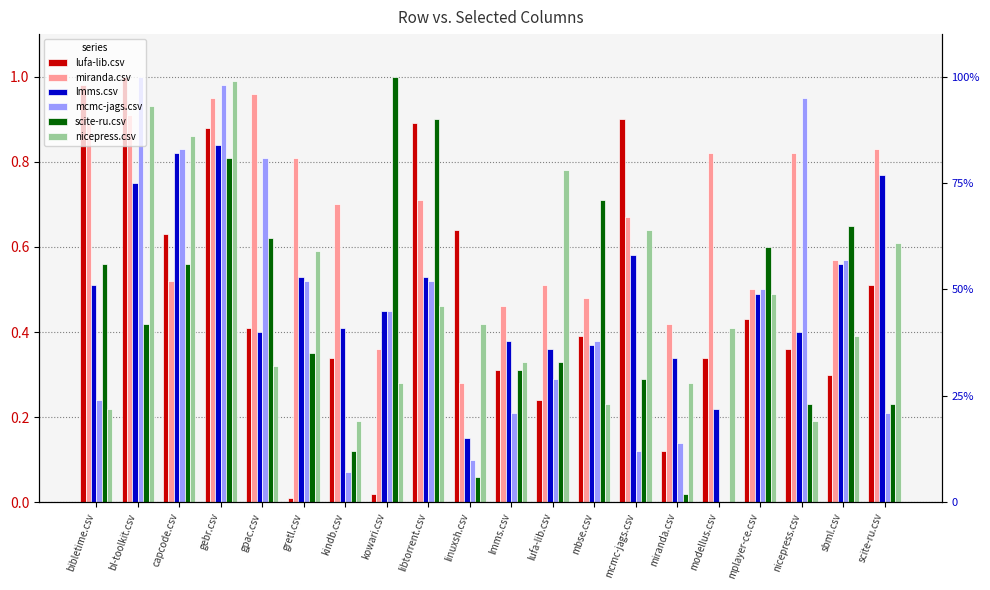

How many distinct data groups are displayed?

6